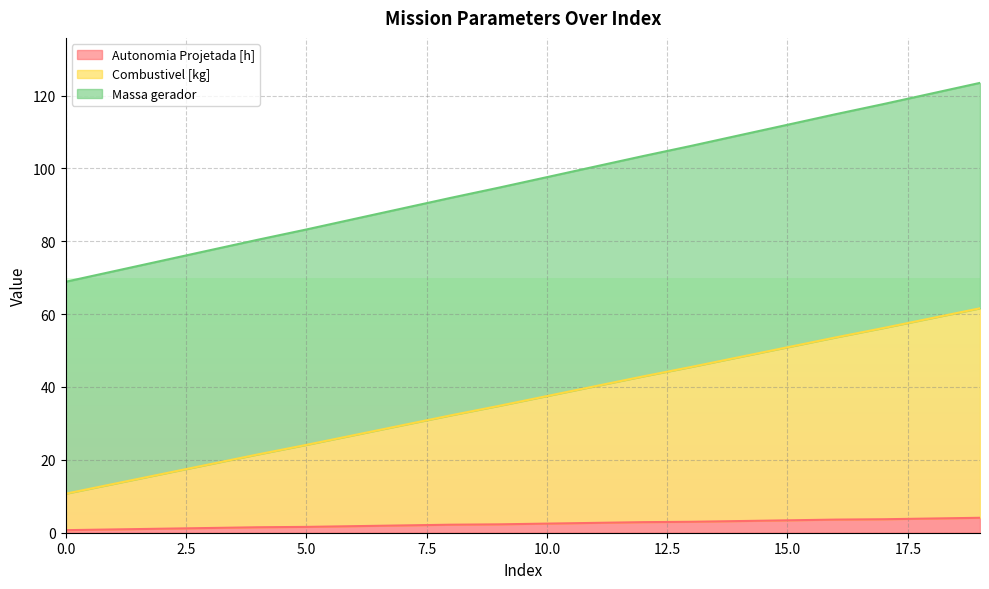

The value of Combustivel [kg] at 13 is 40.9. True or false?

False